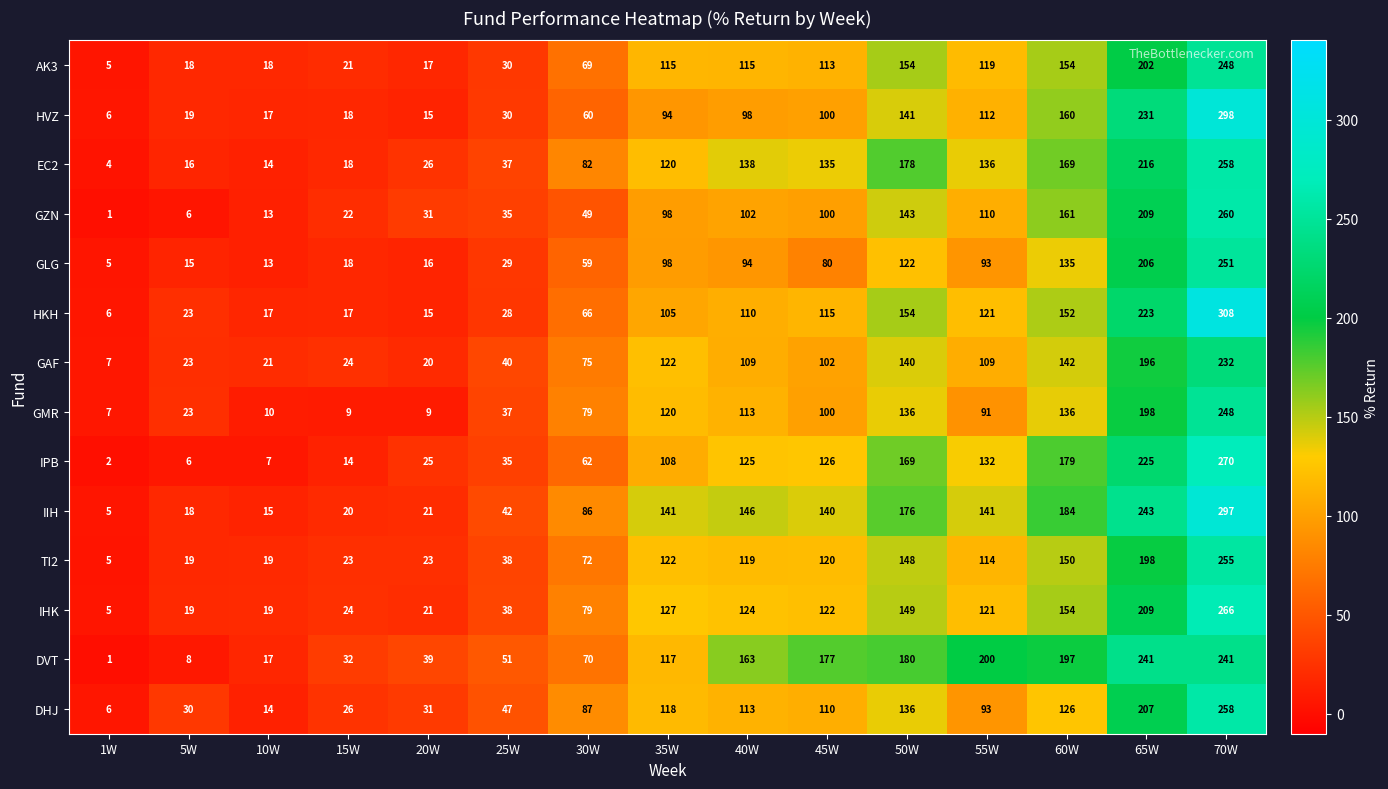

At which label is GZN closest to 130?

50W